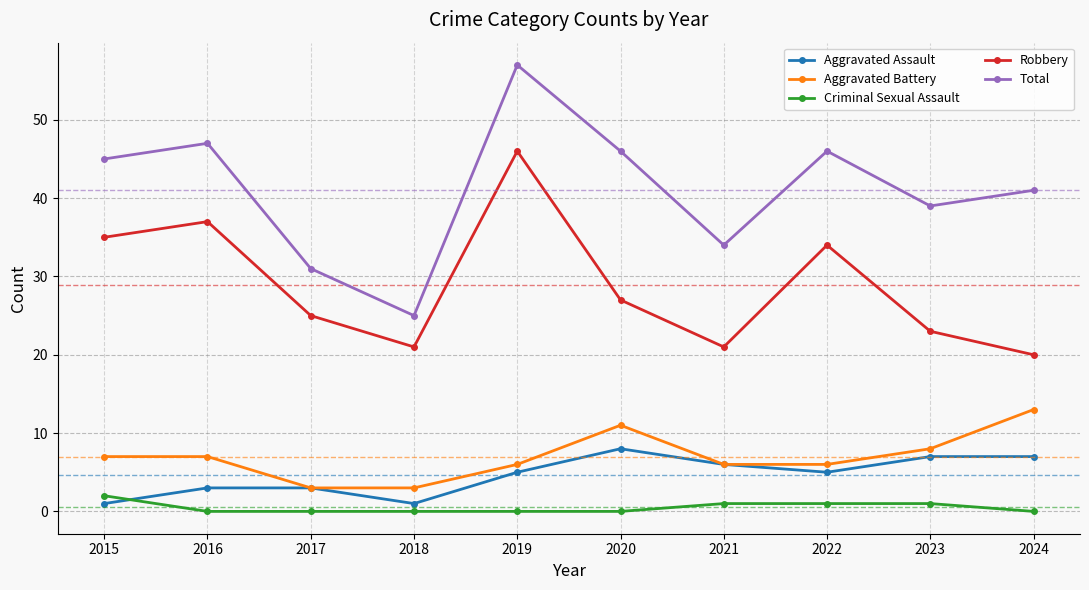

At how many categories does at least one series exceed 2?

10